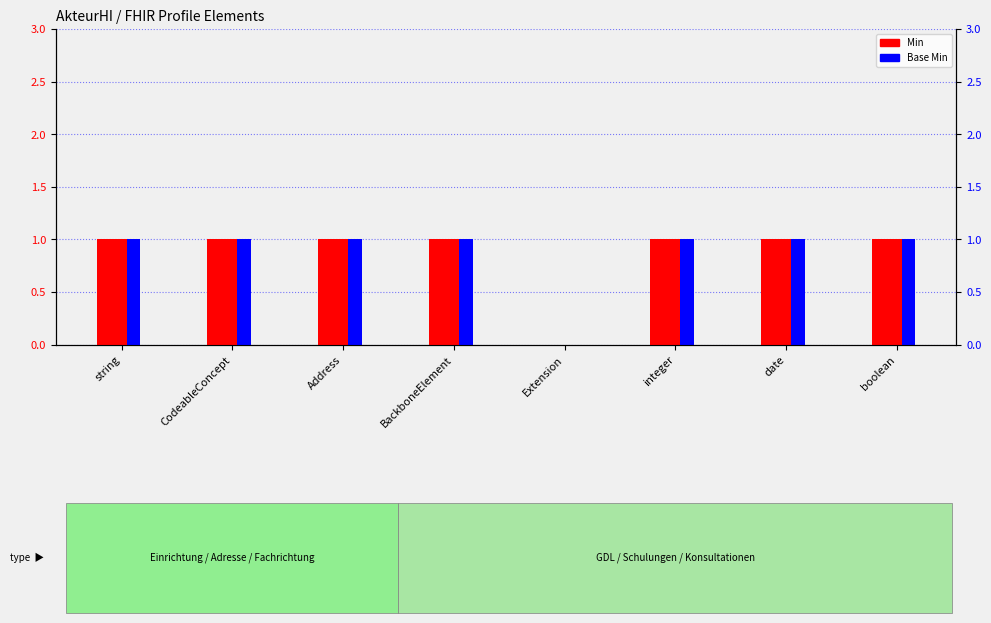

What is the total value across all series at boolean?

2